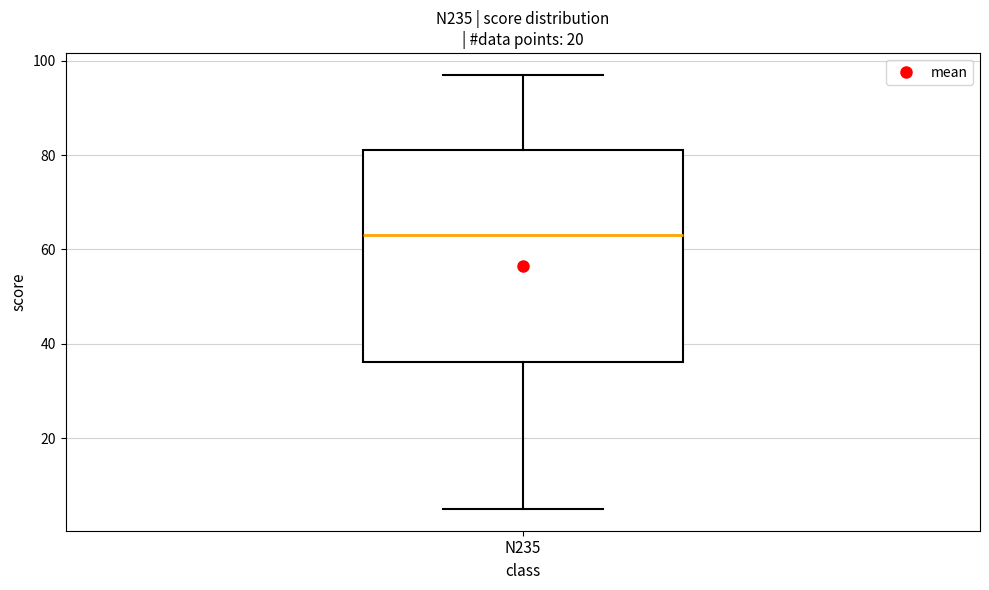

Read this box plot against the y-axis: the position of the median line, the range covered by the box, and the ends of both whiskers. The values are not printed on the chart, so give them approximately, as read against the axis.

median 64, box 36 to 82, whiskers 6 to 98